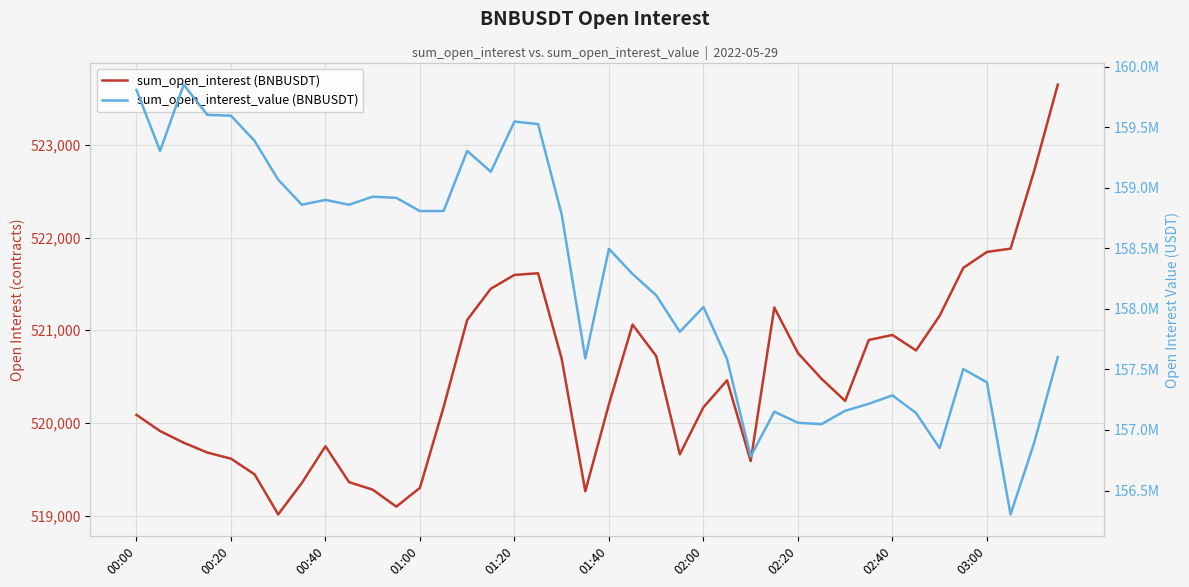

True or false: sum_open_interest_value (BNBUSDT) and sum_open_interest (BNBUSDT) intersect in this chart.

False